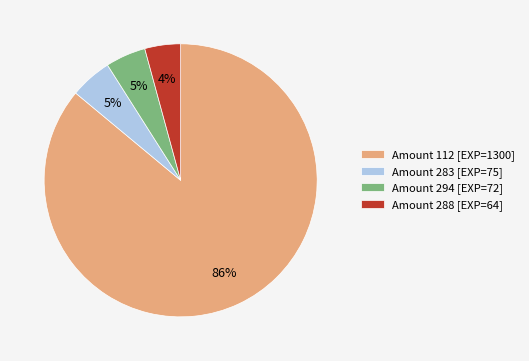

What is the majority slice?

Amount 112 [EXP=1300]